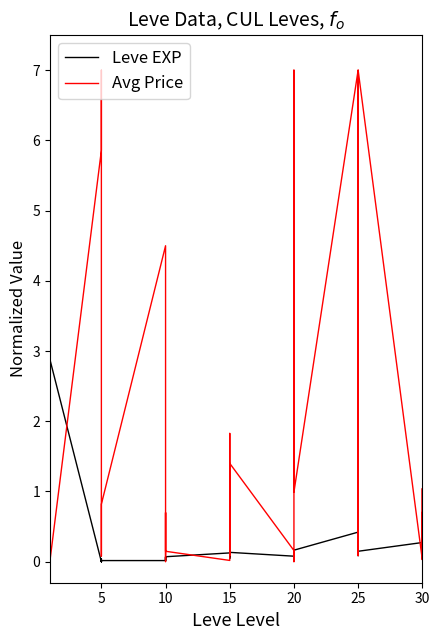

True or false: Leve EXP and Avg Price intersect in this chart.

True